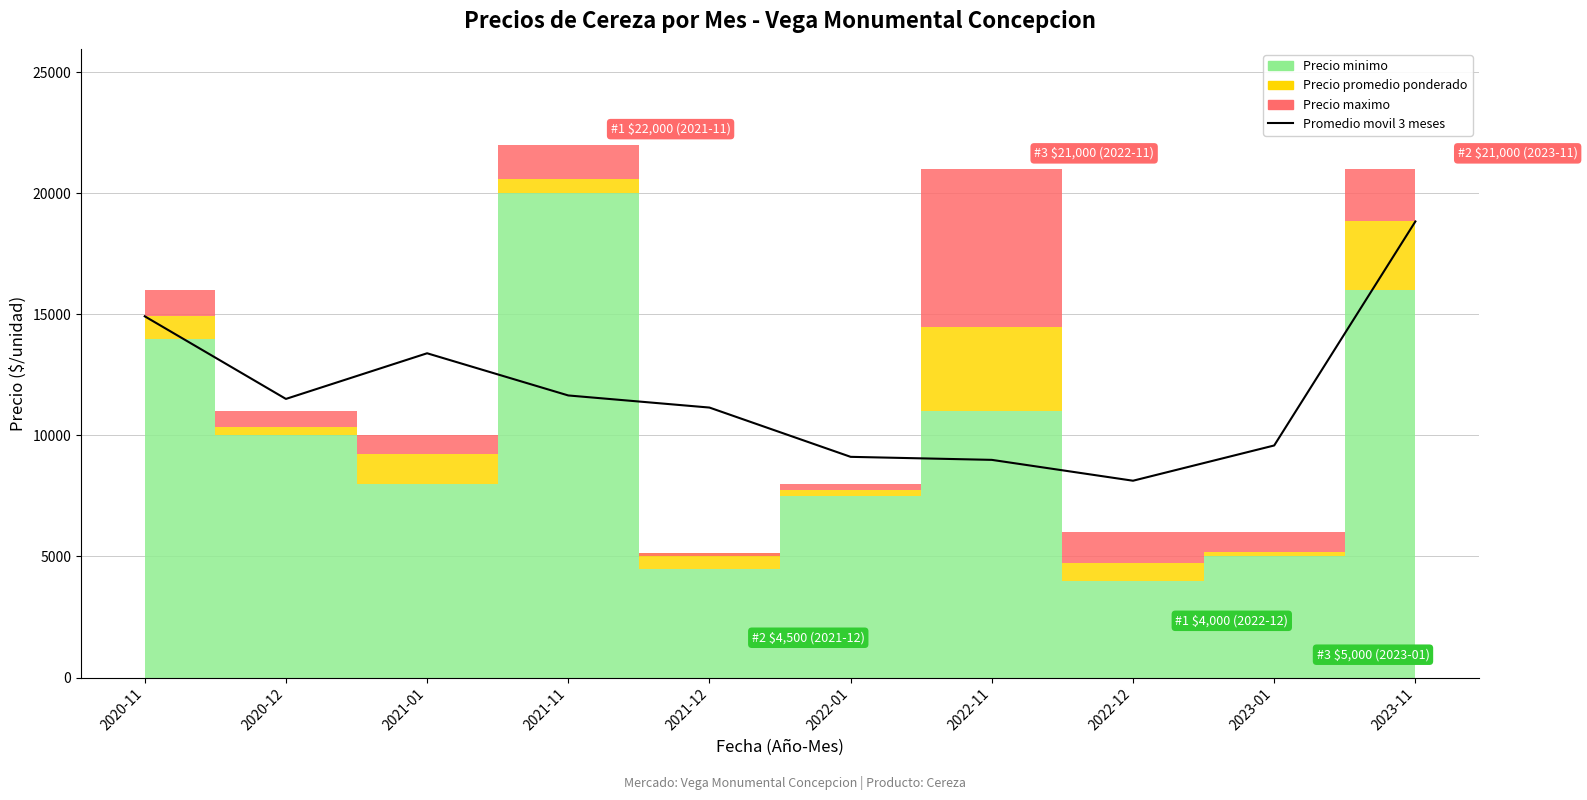

At which category does the data reach its first local valley?

2020-12